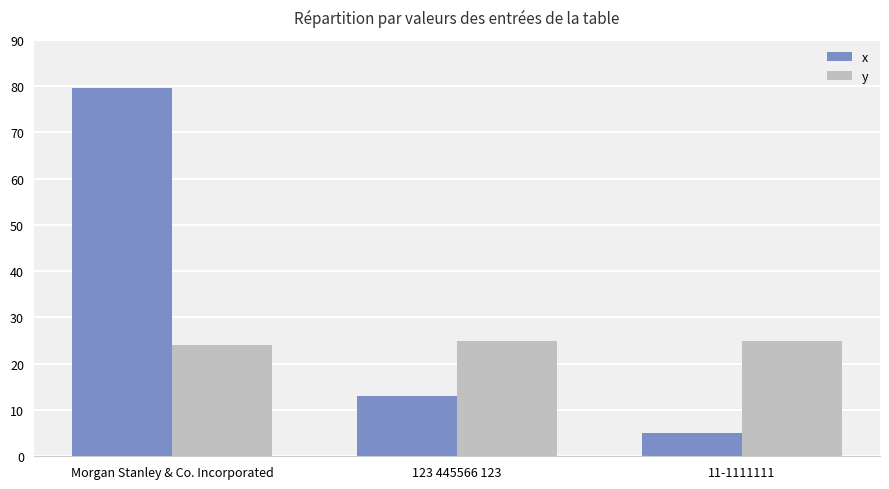

Read the y value at Morgan Stanley & Co. Incorporated.

24.0